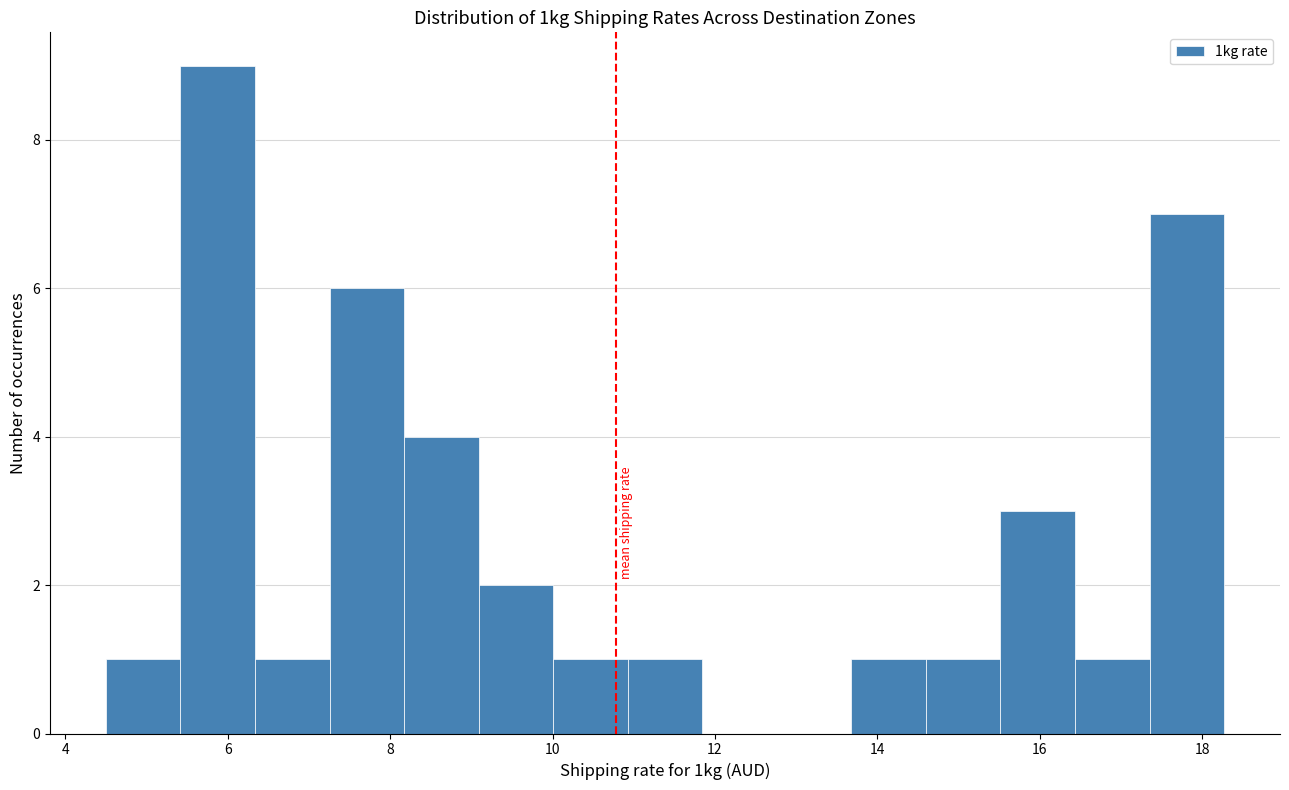

Reading left to right, transcribe this chart: for each bar, give the range it covers on the x-axis and its height. Neither the bar edges nor the heights are printed on the chart, so give them approximately, as read against the axes.

4.6 to 5.4: 1
5.4 to 6.4: 9
6.4 to 7.2: 1
7.2 to 8.2: 6
8.2 to 9.0: 4
9.0 to 10.0: 2
10.0 to 11.0: 1
11.0 to 11.8: 1
11.8 to 12.8: 0
12.8 to 13.6: 0
13.6 to 14.6: 1
14.6 to 15.6: 1
15.6 to 16.4: 3
16.4 to 17.4: 1
17.4 to 18.2: 7